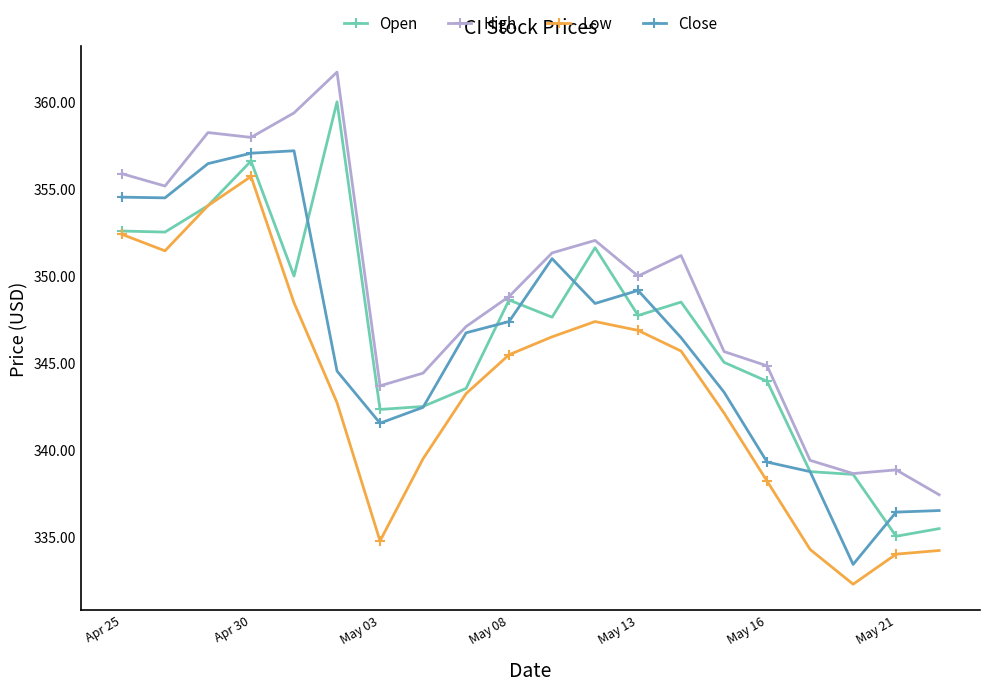

Which series has the largest total across all categories?

High